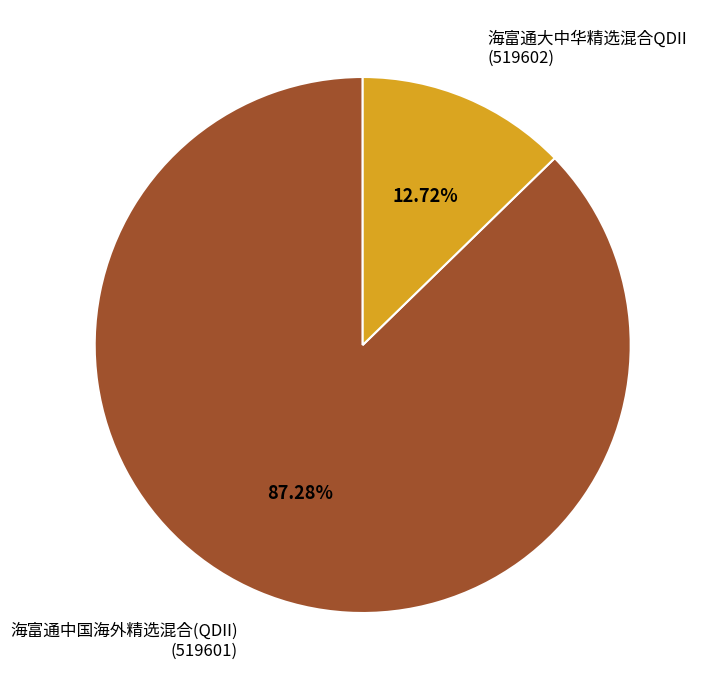

Does any single category account for the majority?

Yes